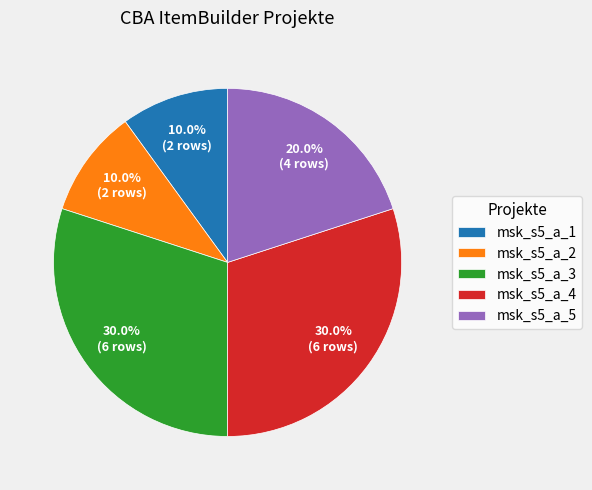

To the nearest percent, what is the difference between the largest and smallest slice percentages?

20%